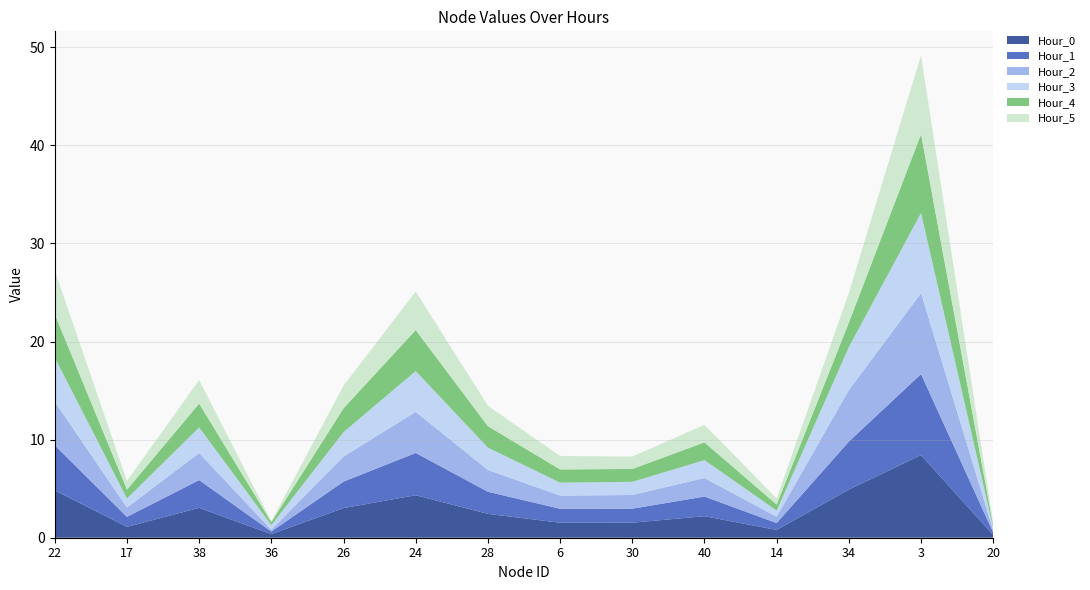

Reading left to right, list all the values displayed in this chart.

Hour_0: 22=4.8	17=1.1	38=3.0	36=0.4	26=3.0	24=4.3	28=2.4	6=1.5	30=1.5	40=2.2	14=0.8	34=4.9	3=8.4	20=0.3
Hour_1: 22=4.6	17=1.0	38=2.8	36=0.3	26=2.7	24=4.3	28=2.3	6=1.4	30=1.4	40=2.0	14=0.7	34=4.9	3=8.3	20=0.2
Hour_2: 22=4.5	17=1.0	38=2.8	36=0.2	26=2.6	24=4.2	28=2.2	6=1.3	30=1.4	40=1.9	14=0.7	34=5.2	3=8.3	20=0.2
Hour_3: 22=4.5	17=0.9	38=2.6	36=0.5	26=2.5	24=4.2	28=2.3	6=1.3	30=1.3	40=1.8	14=0.6	34=4.4	3=8.2	20=0.2
Hour_4: 22=4.4	17=0.9	38=2.4	36=0.3	26=2.4	24=4.2	28=2.2	6=1.4	30=1.3	40=1.8	14=0.6	34=2.5	3=8.0	20=0.2
Hour_5: 22=4.5	17=0.9	38=2.4	36=0.1	26=2.3	24=3.9	28=2.1	6=1.4	30=1.3	40=1.8	14=0.6	34=3.0	3=8.0	20=0.2